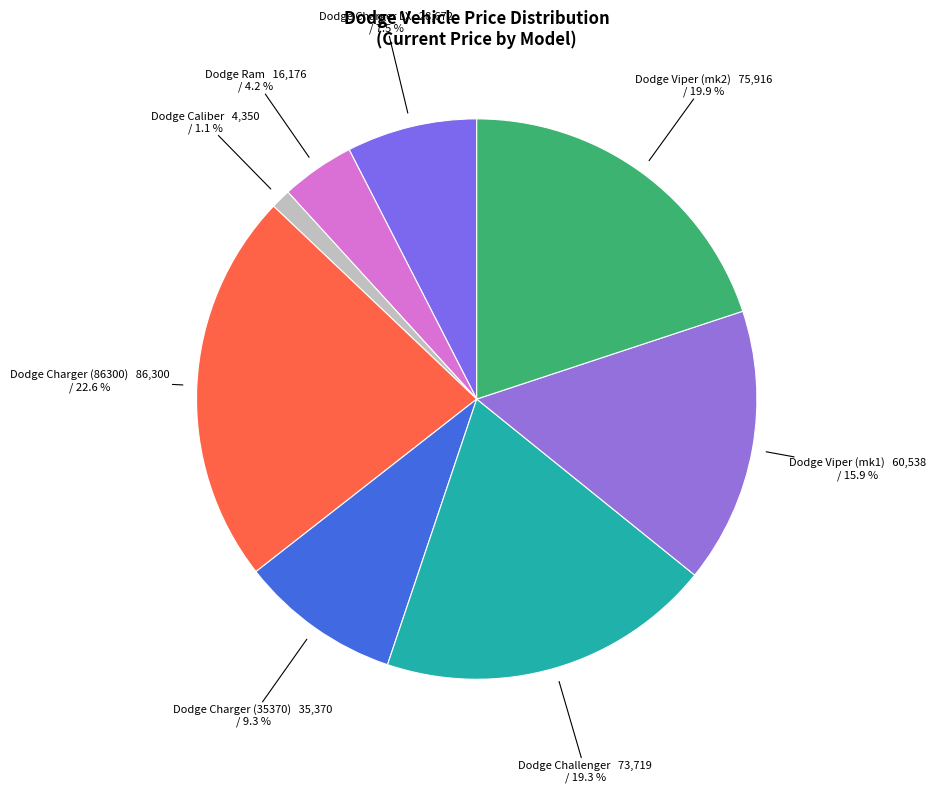

How many slices are in this pie chart?

8